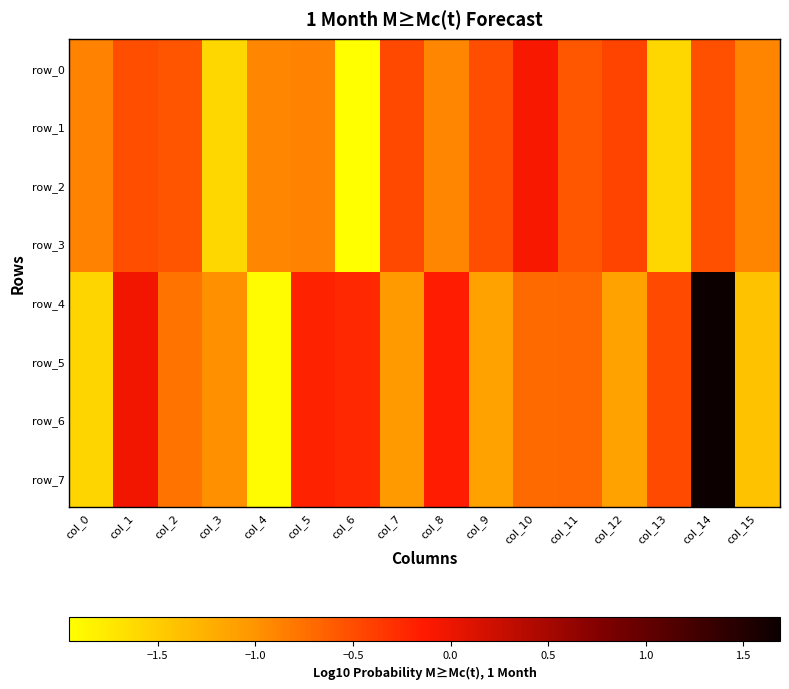

Read the row_6 value at col_0.

-1.6